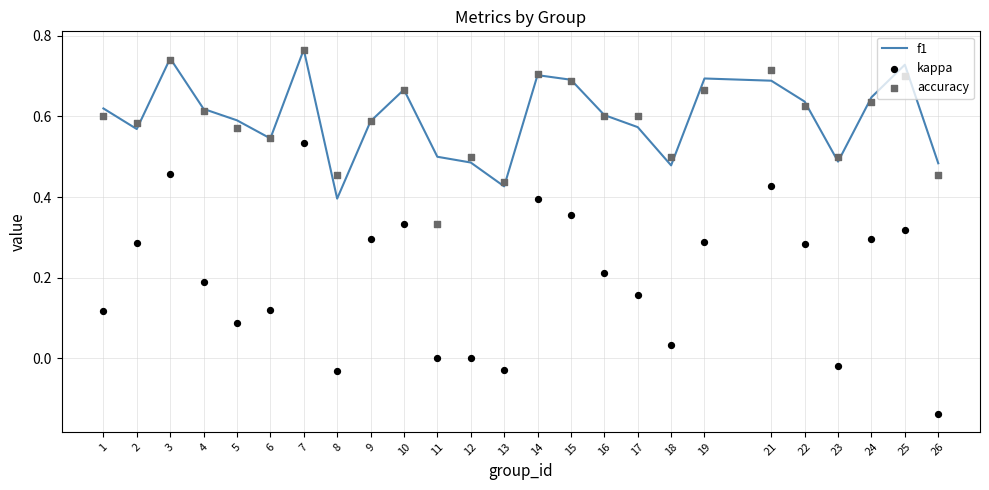

At which category is the sum across all series the highest?

7